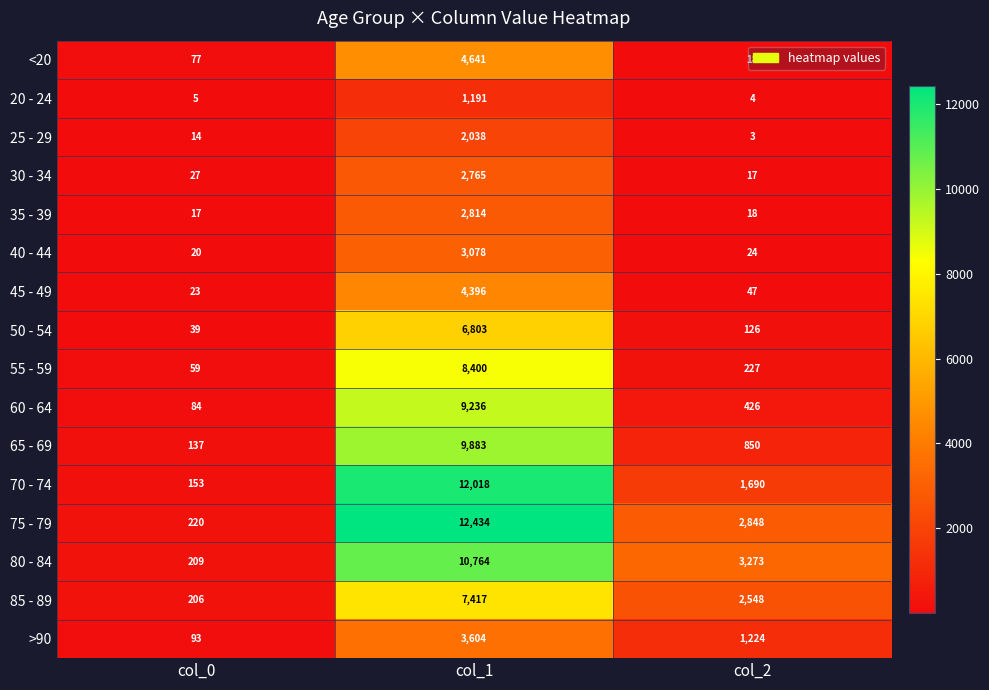

Between col_0 and col_1, which series saw the biggest shift?

75 - 79